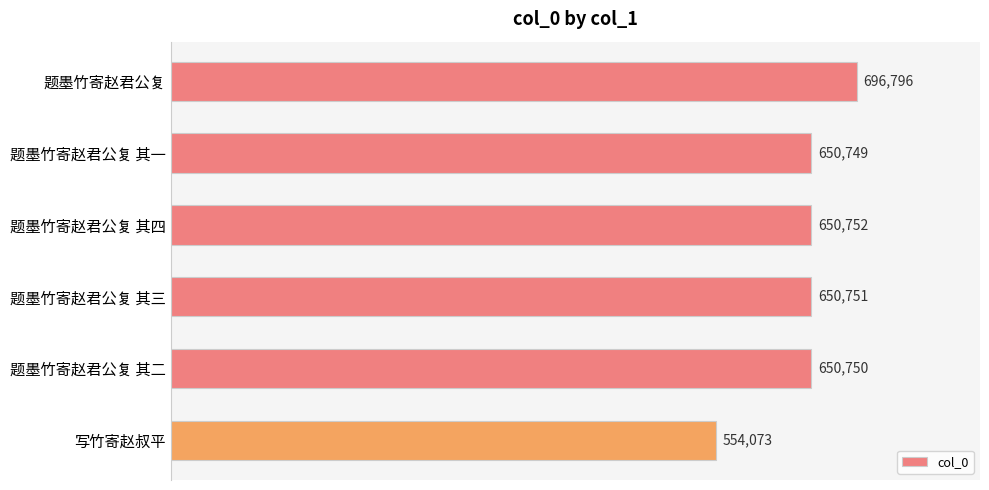

Are the bars grouped side by side (vs. stacked)?

No